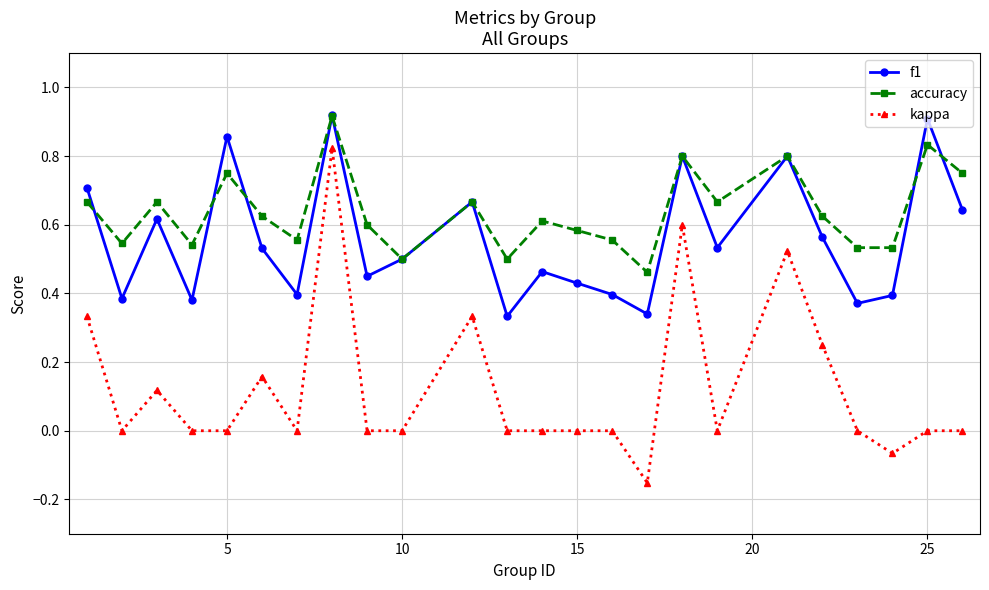

Rank the series by their average value, from lowest to highest.

kappa, f1, accuracy